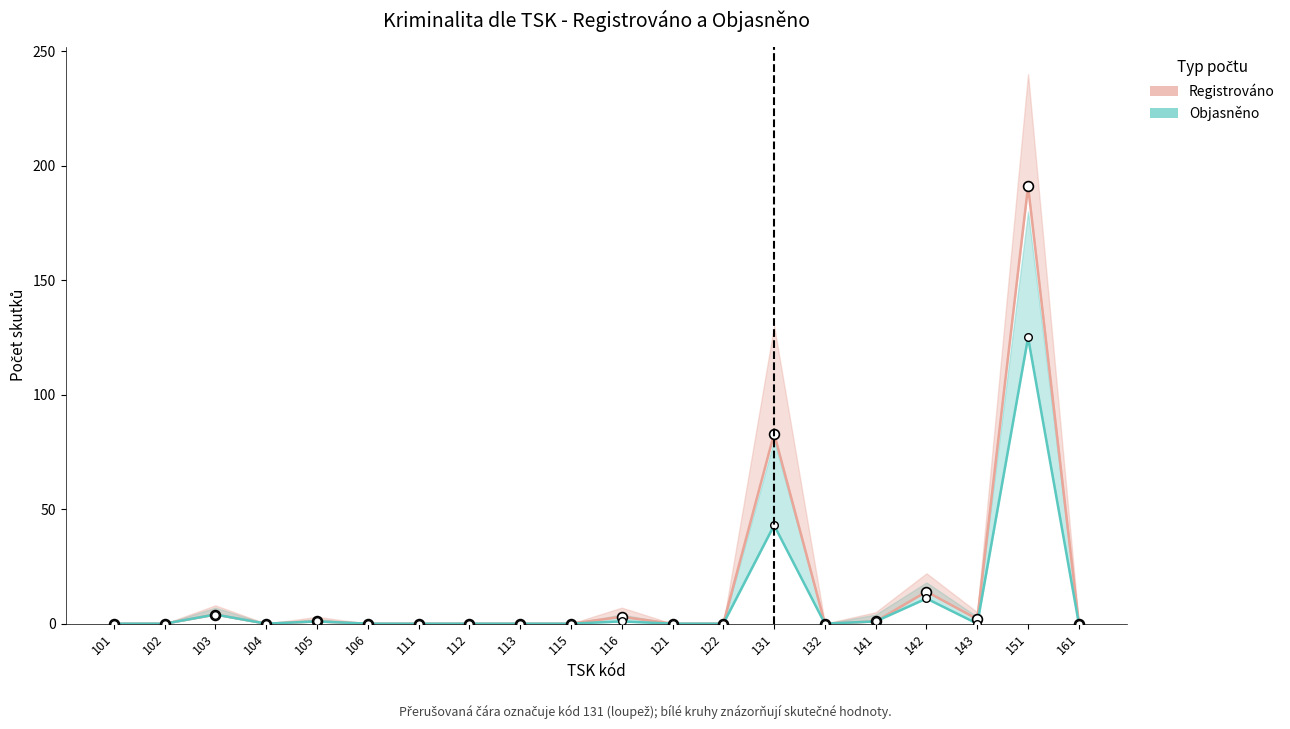

At which category is the sum across all series the highest?

151